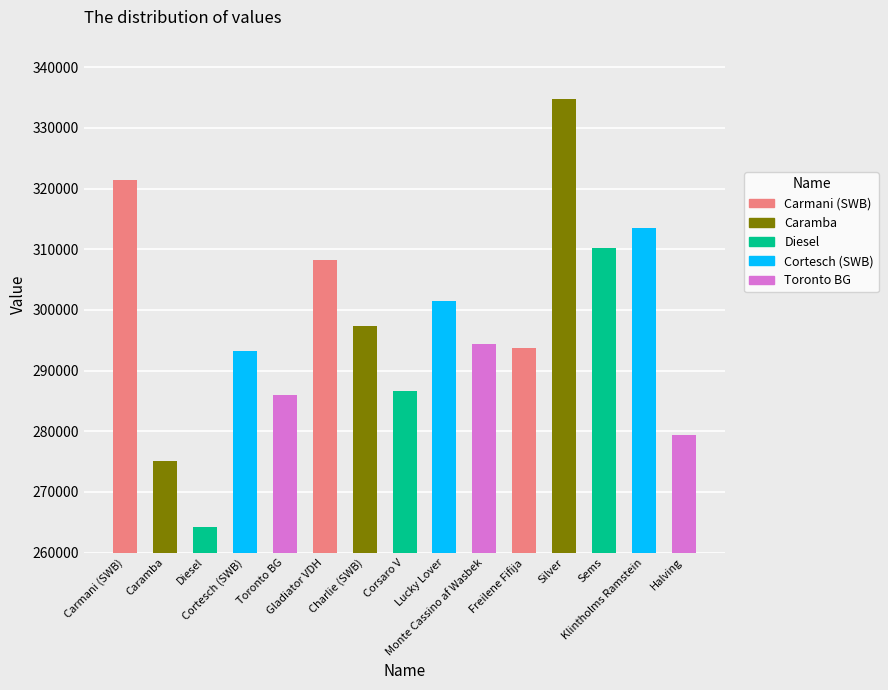

True or false: the data shows 313507 at Klintholms Ramstein.

True